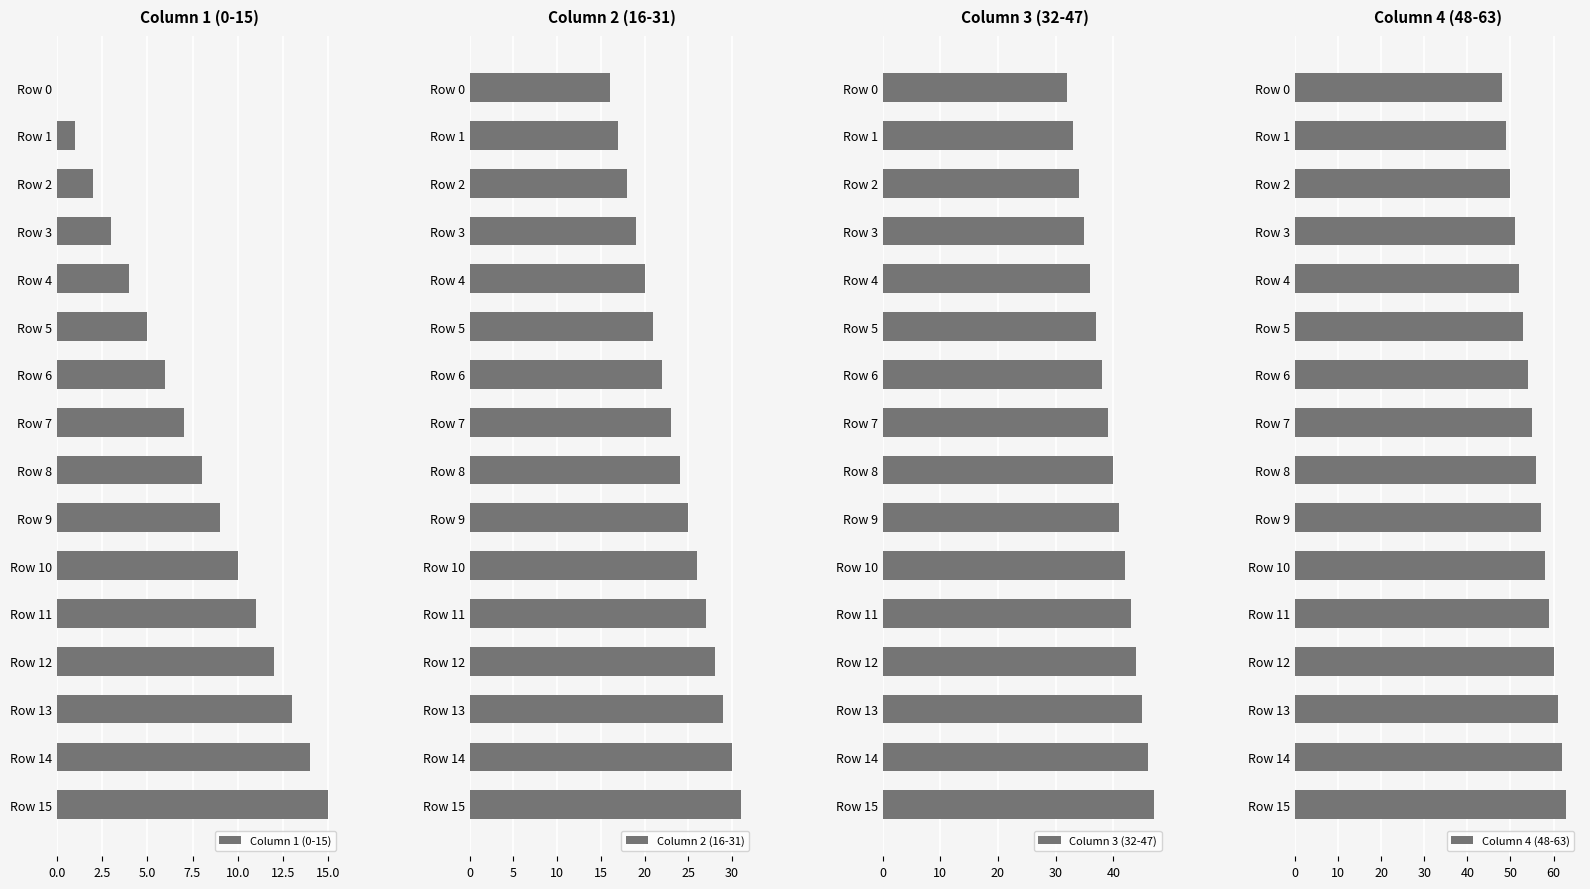

List the series in order of their overall mean, lowest first.

Column 1 (0-15), Column 2 (16-31), Column 3 (32-47), Column 4 (48-63)